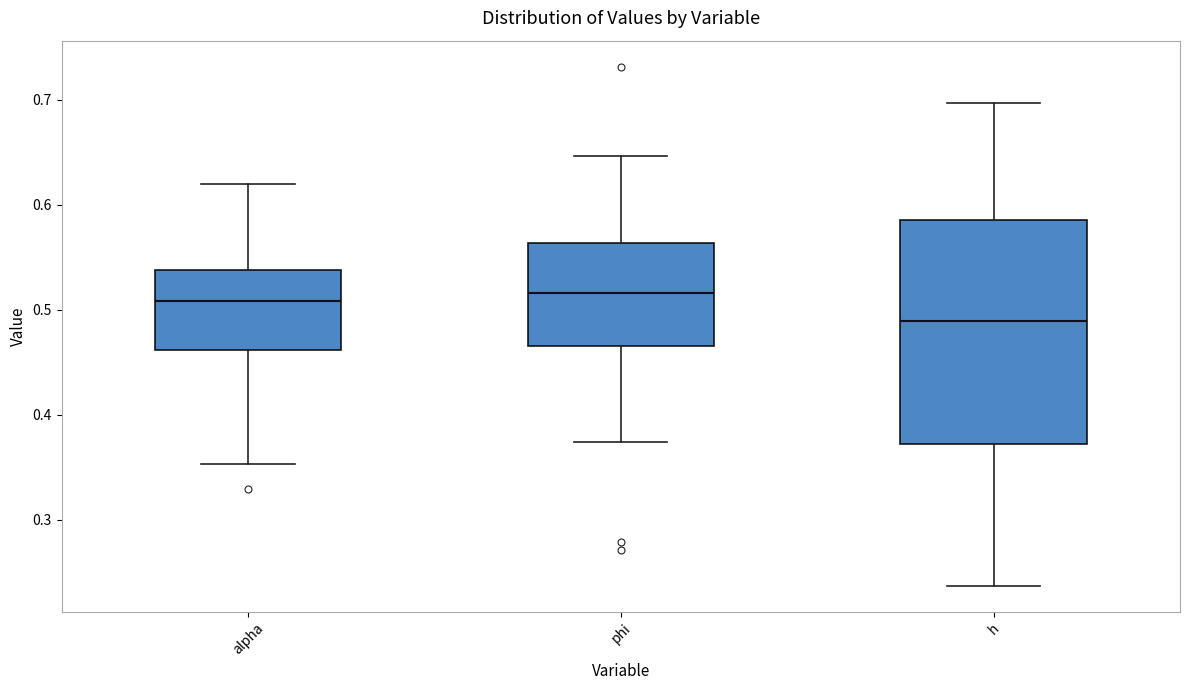

Reading left to right, read every box against the y-axis: the position of its median line, the range the box covers, and the ends of its whiskers. The values are not printed on the chart, so give them approximately, as read against the axis.

alpha: median 0.51, box 0.46 to 0.54, whiskers 0.35 to 0.62
phi: median 0.52, box 0.47 to 0.56, whiskers 0.37 to 0.65
h: median 0.49, box 0.37 to 0.58, whiskers 0.24 to 0.70